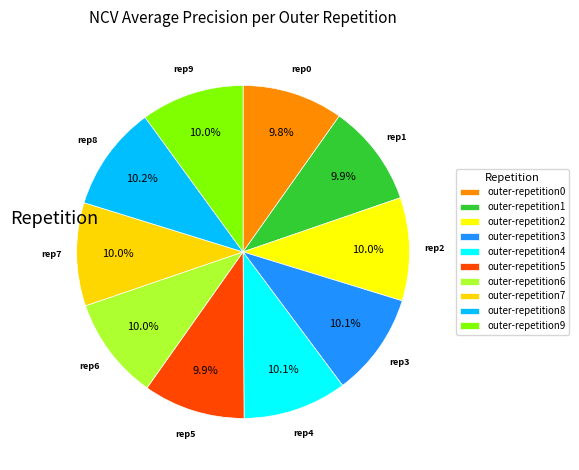

To the nearest percent, what is the combined percentage of outer-repetition7 and outer-repetition4?

20%